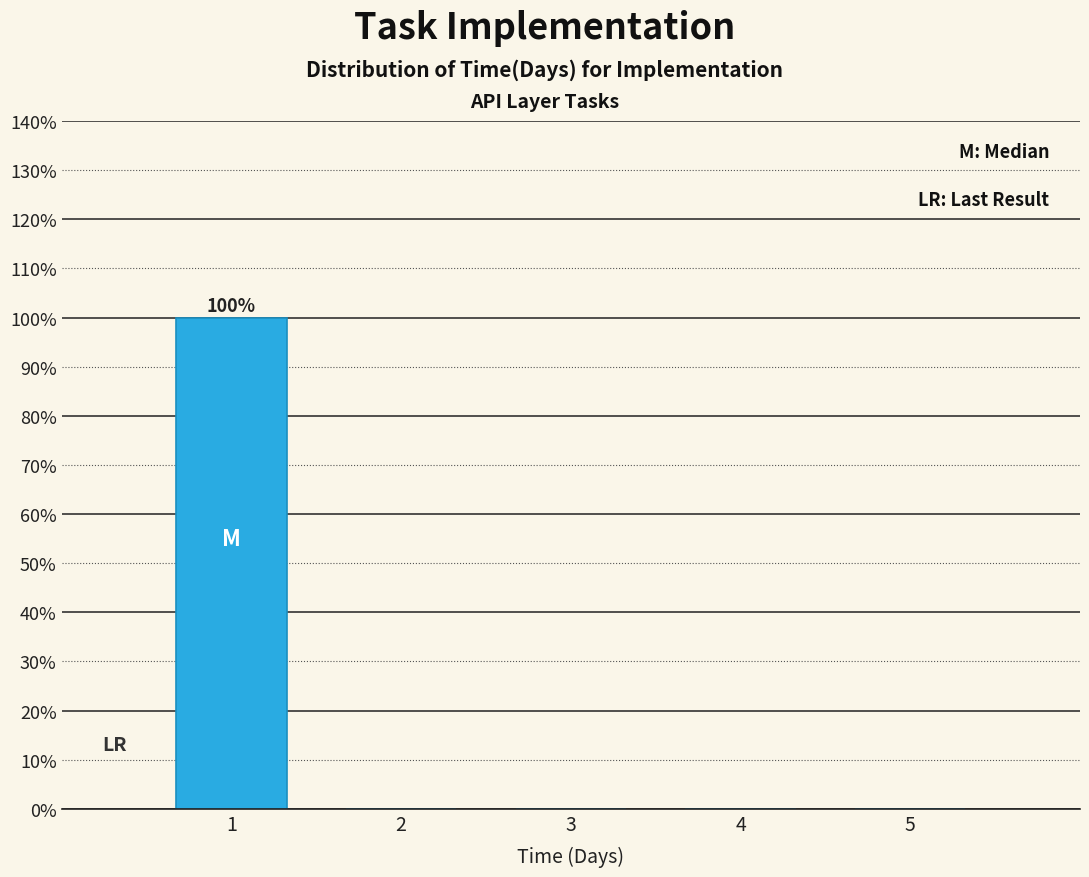

Over which range of the x-axis is the bar tallest?

0.5 to 1.5